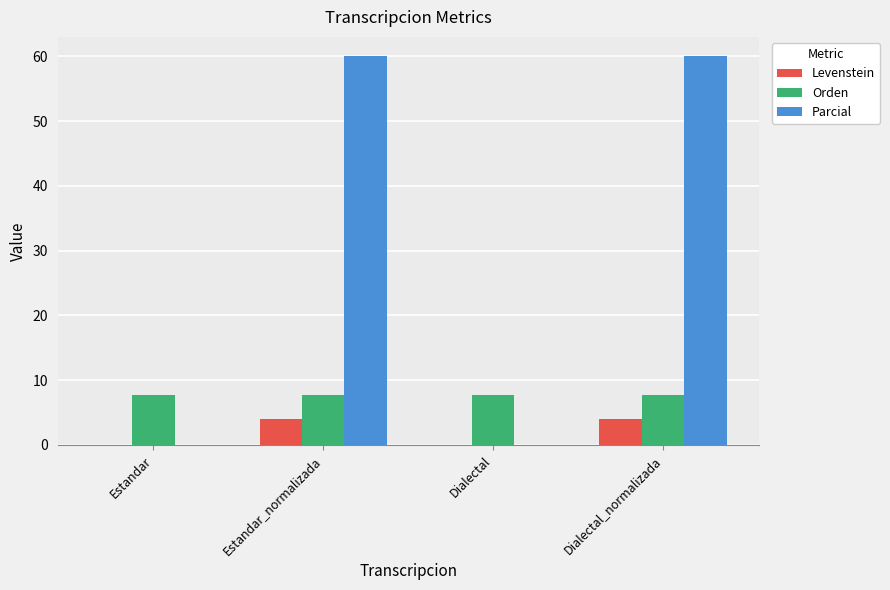

What is the maximum value shown in the chart?

60.0